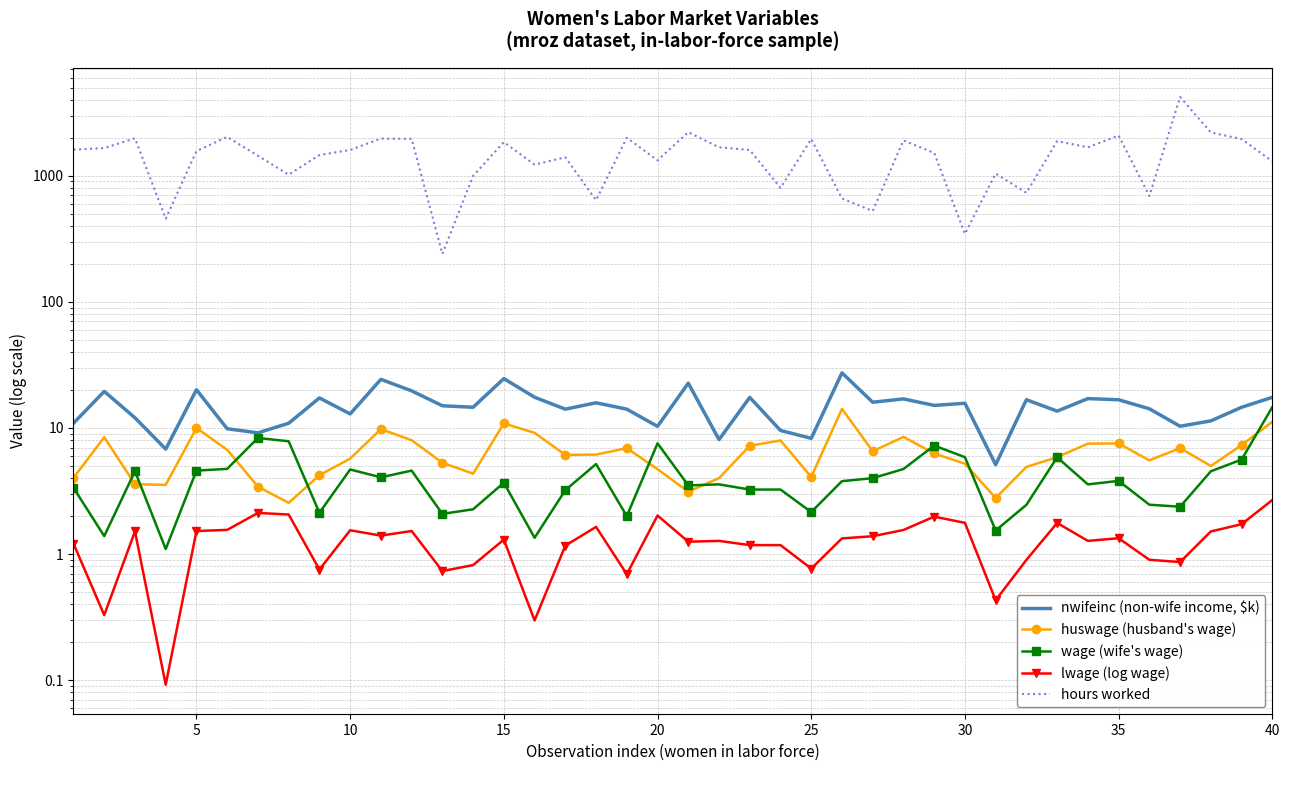

What is the average value of the huswage (husband's wage) series?

6.4